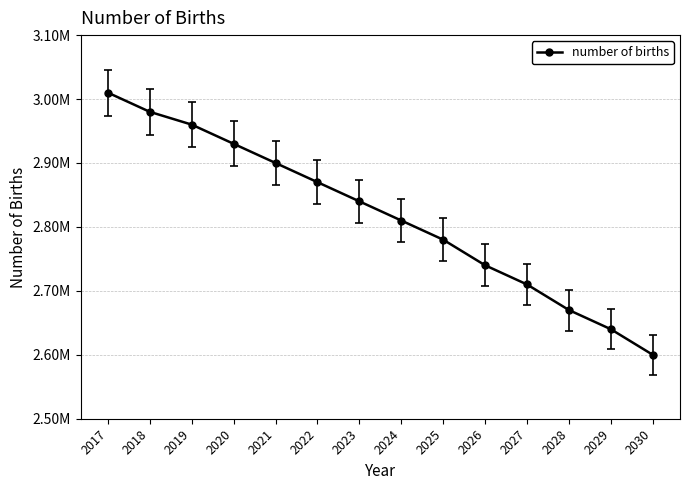

True or false: there are more than 2 points higher than both neighbors.

False